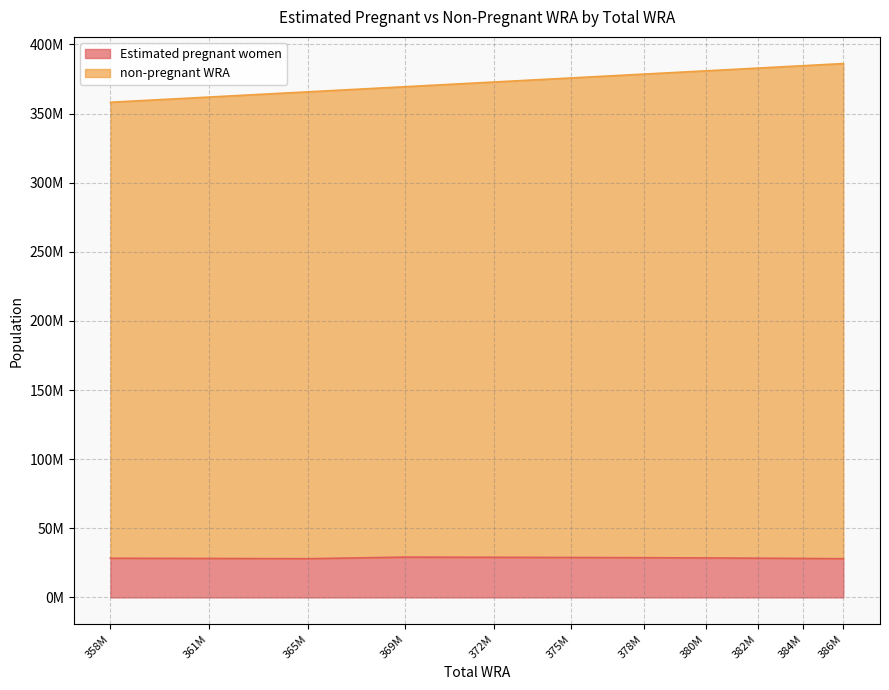

The Estimated pregnant women series shows 47198026.3 at 386M. True or false?

False